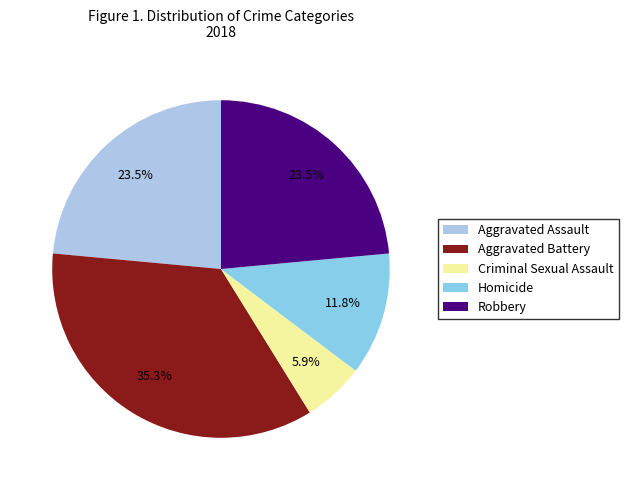

To the nearest percent, what is the difference between the Criminal Sexual Assault and Homicide slice percentages?

6%